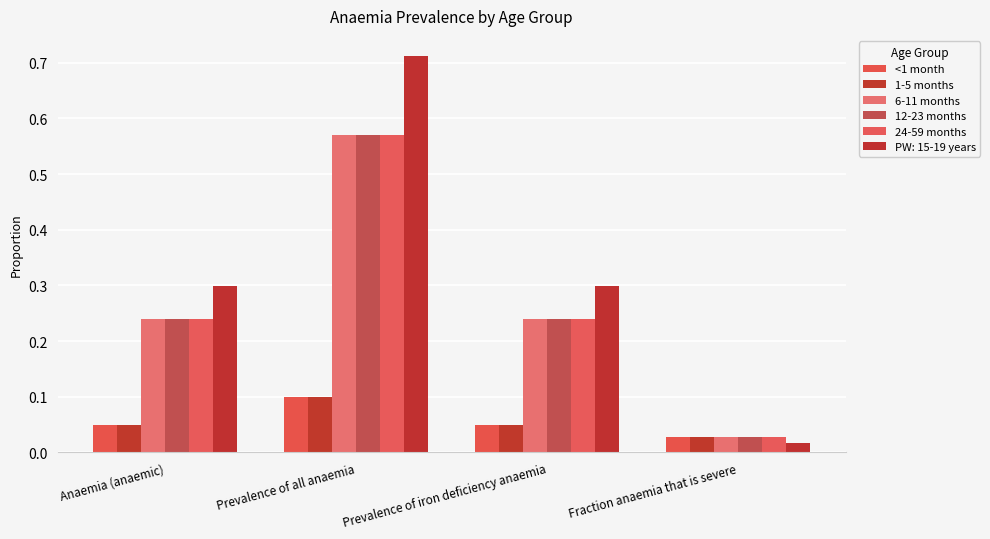

How many bars are there in total?

24